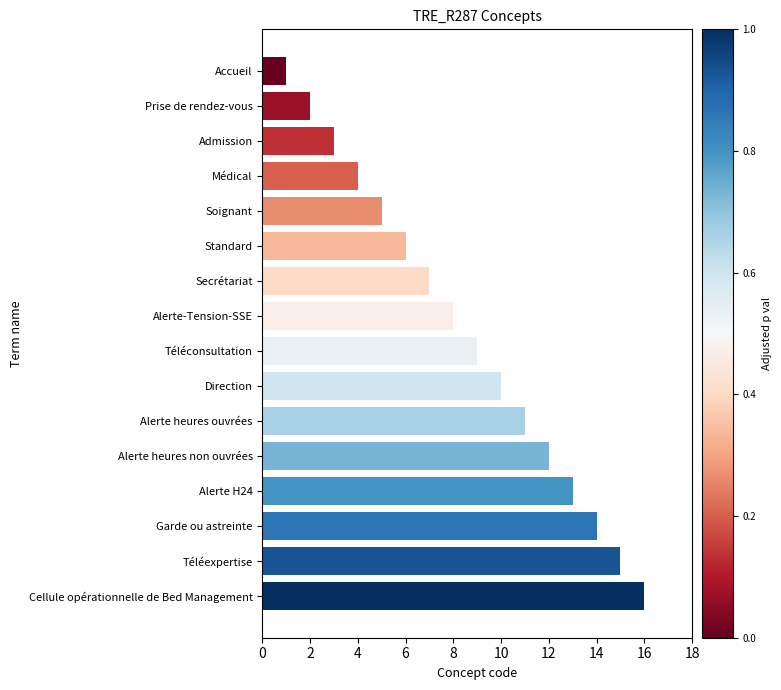

What is the label of the 6th bar from the bottom?

Alerte heures ouvrées